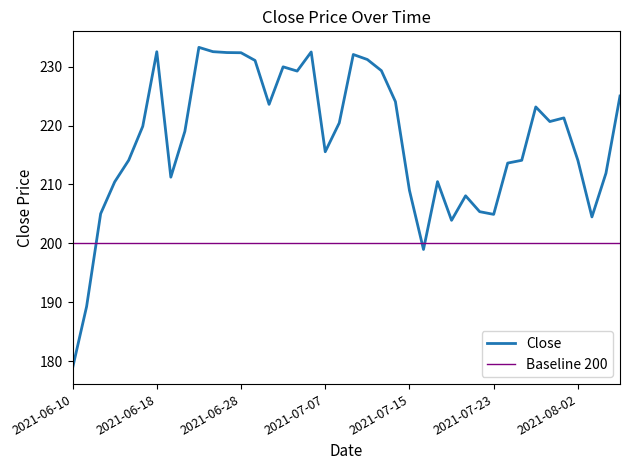

Reading left to right, list all the values displayed in this chart.

178.9	189.3	205.0	210.4	214.1	219.9	232.5	211.2	219.0	233.2	232.5	232.4	232.3	231.0	223.6	229.9	229.2	232.5	215.6	220.4	232.0	231.2	229.3	224.1	209.0	199.0	210.5	203.9	208.1	205.4	204.9	213.6	214.1	223.1	220.7	221.3	214.1	204.5	211.9	225.0